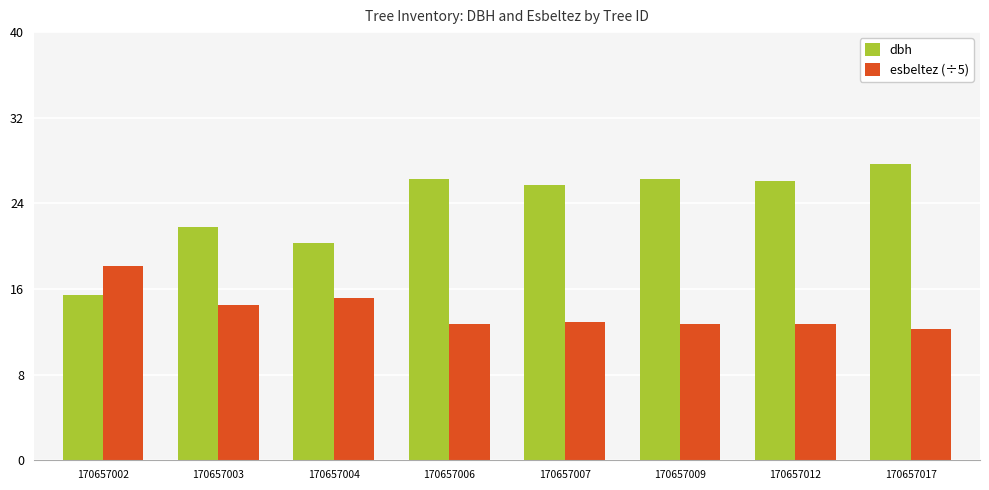

How many distinct data groups are displayed?

2